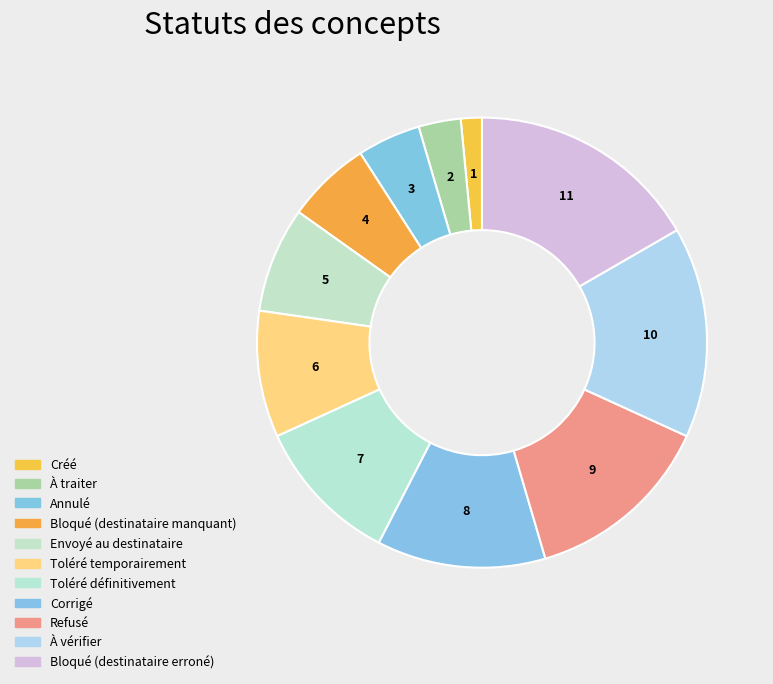

Does Corrigé represent more than half of the total?

No